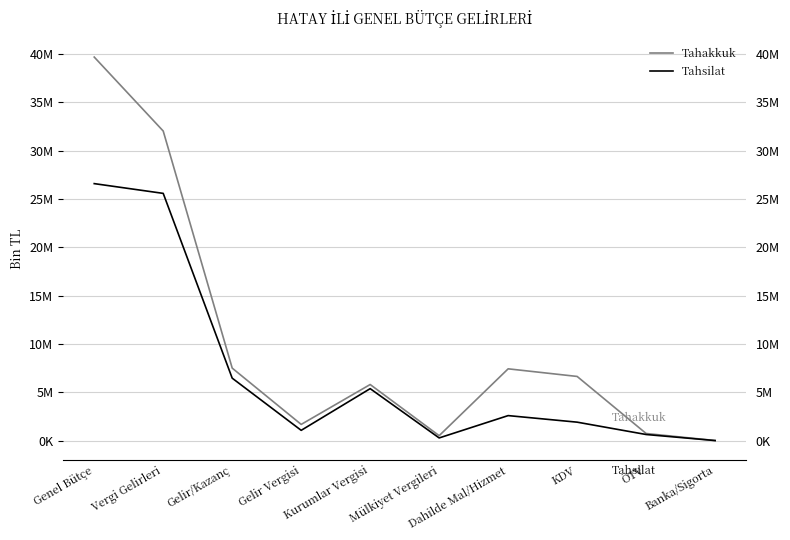

Between Dahilde Mal/Hizmet and ÖTV, which series saw the biggest shift?

Tahakkuk